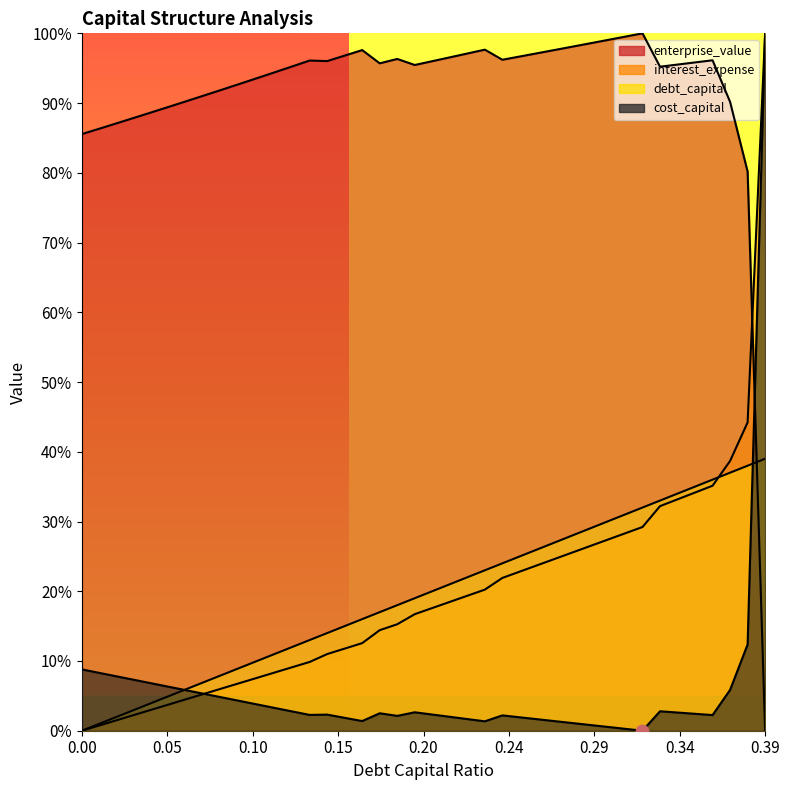

Which series has the largest total across all categories?

enterprise_value